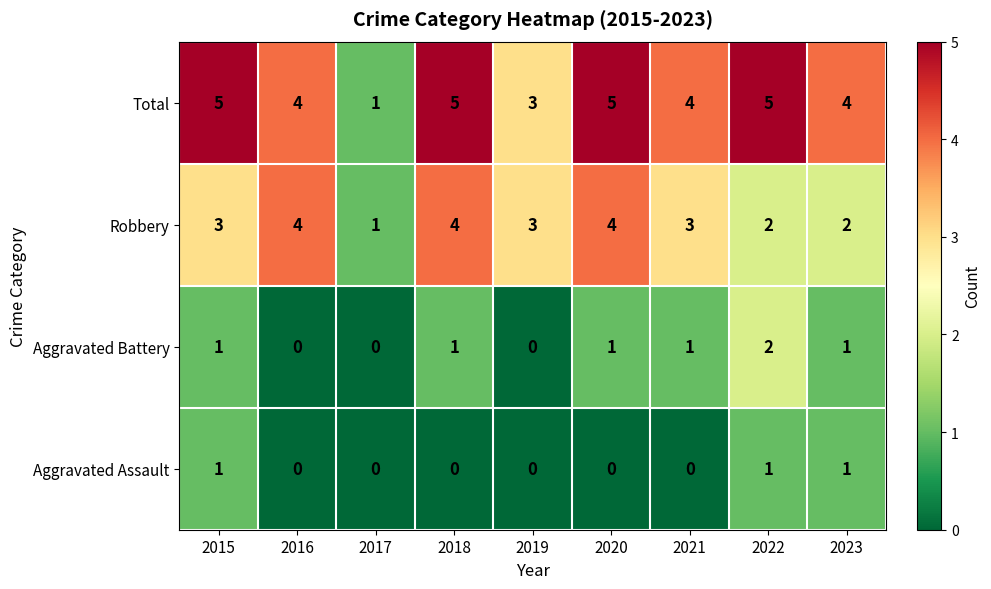

Which series has the largest range (max minus min)?

Total